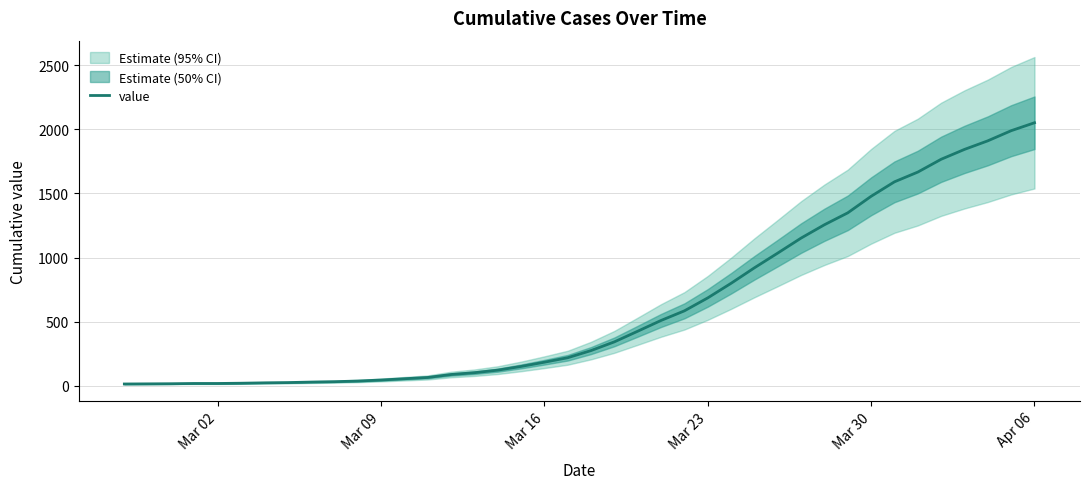

What is the maximum value for value?

2052